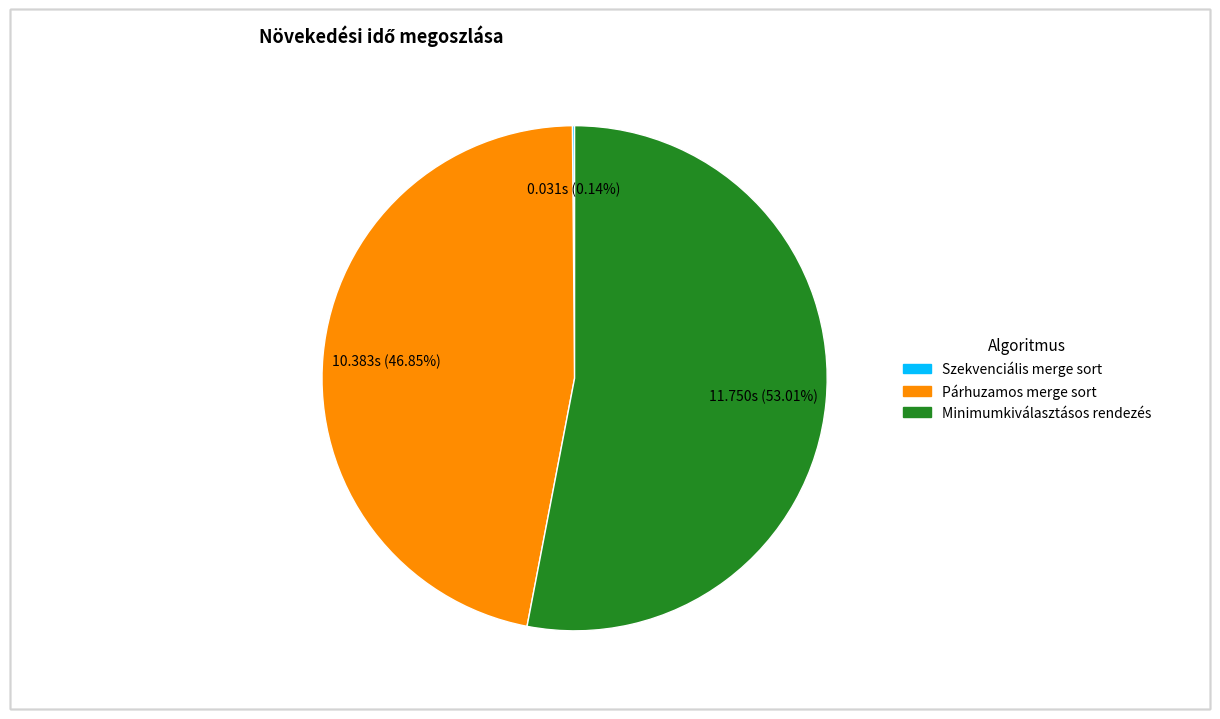

Between Párhuzamos merge sort and Minimumkiválasztásos rendezés, which is larger?

Minimumkiválasztásos rendezés